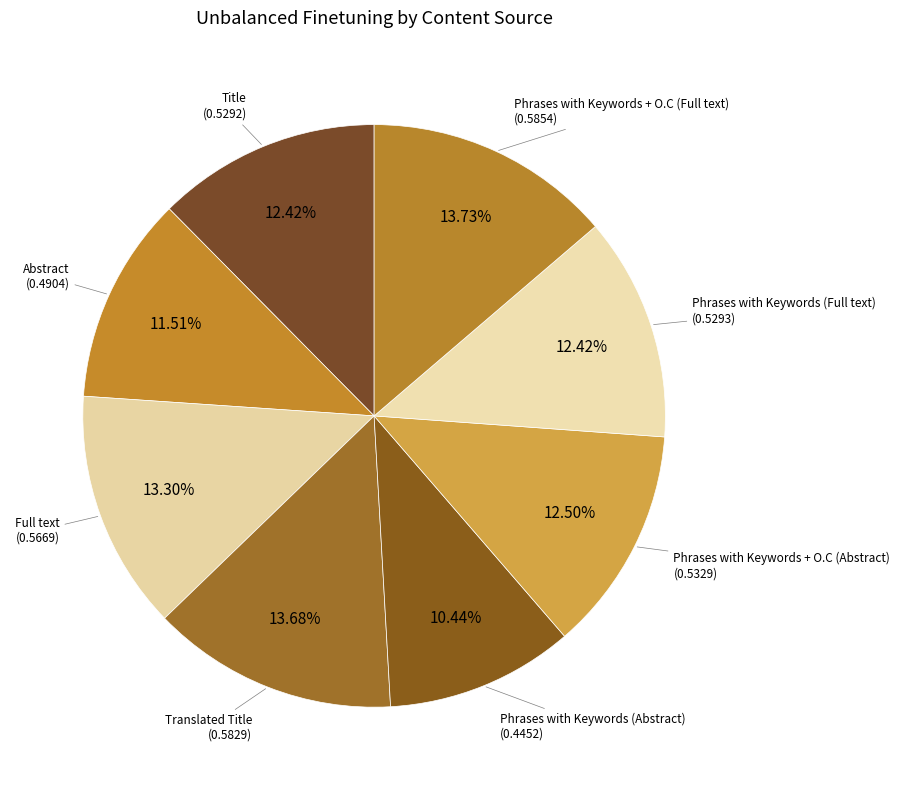

What is the largest slice in the pie chart?

Phrases with Keywords + O.C (Full text)